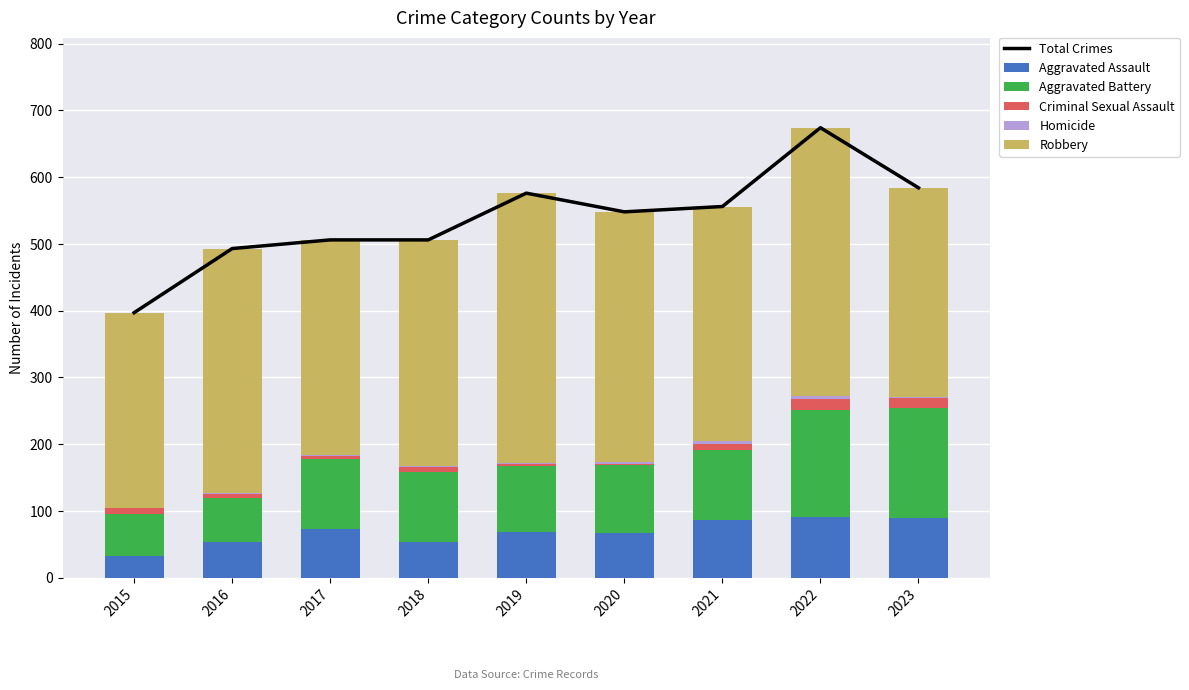

Which category has the highest value in the Aggravated Battery series?

2023